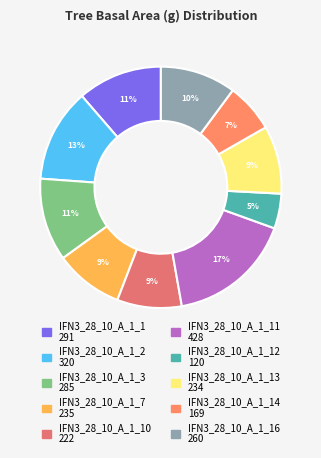

What is the smallest slice in the pie chart?

IFN3_28_10_A_1_12